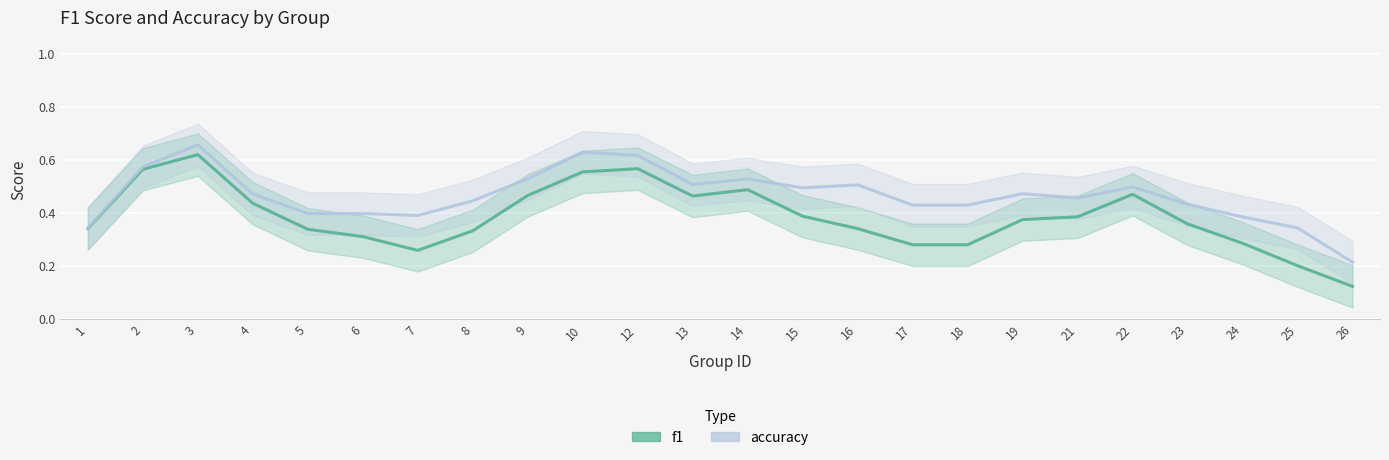

Where is the first local minimum for accuracy?

7